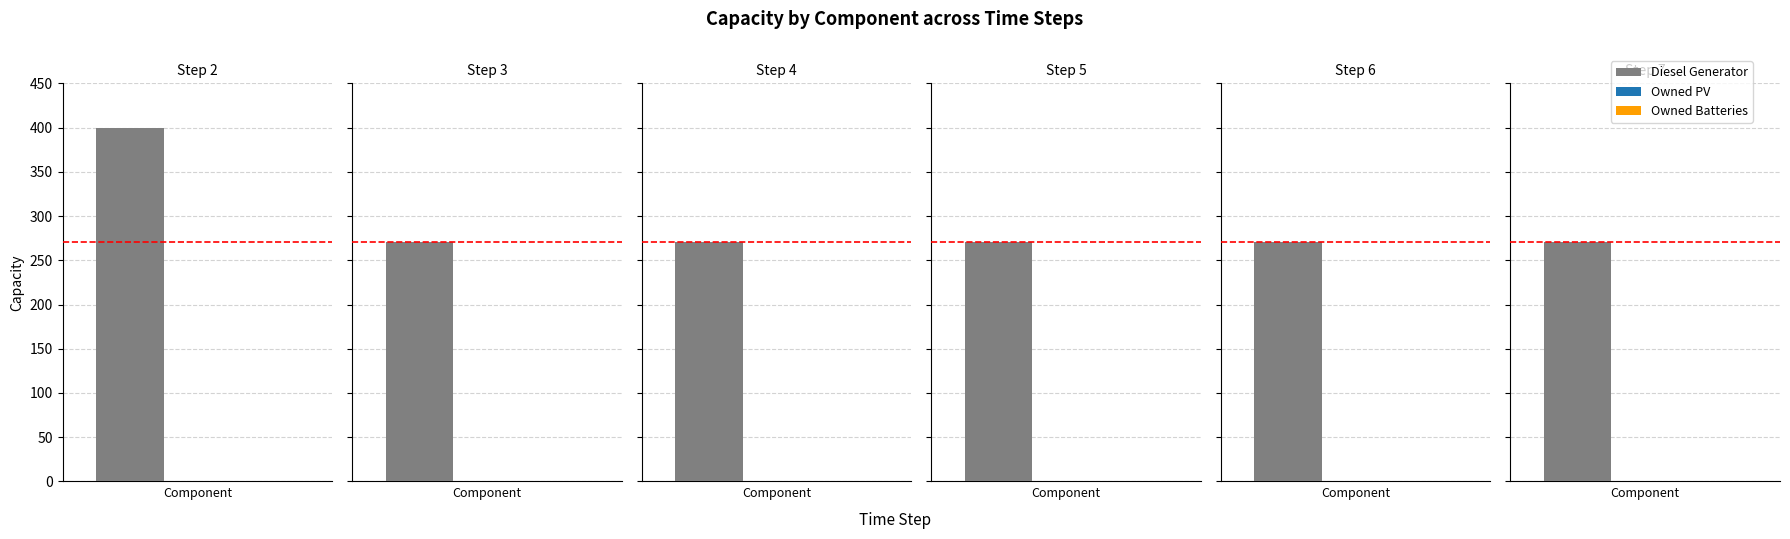

Which series has the widest spread of values?

Diesel Generator